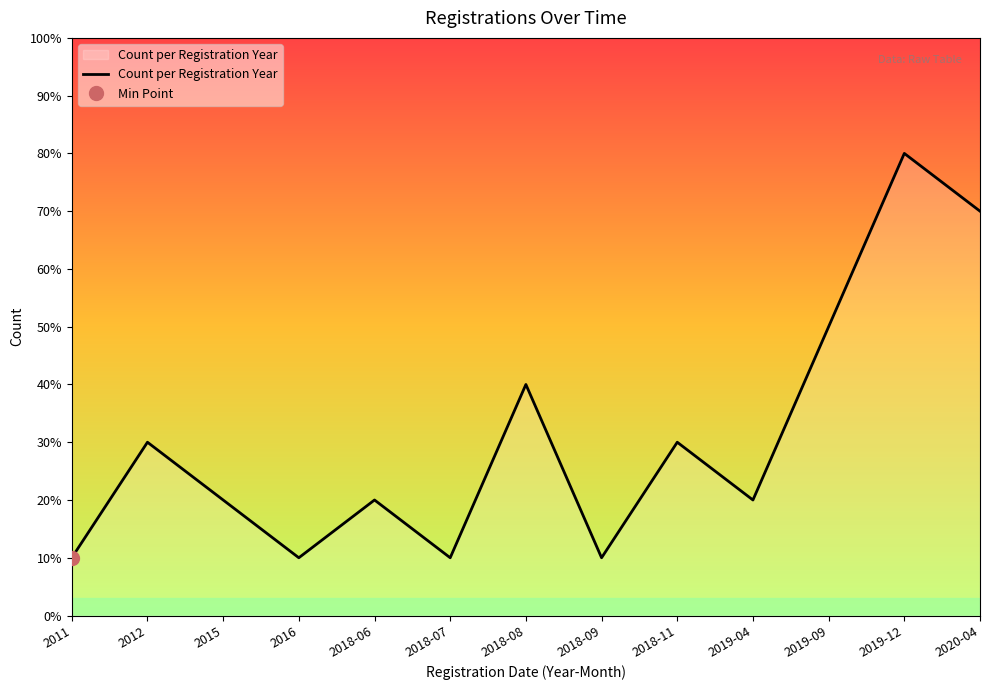

List the labels in order of value, smallest first.

2011, 2016, 2018-07, 2018-09, 2015, 2018-06, 2019-04, 2012, 2018-11, 2018-08, 2019-09, 2020-04, 2019-12